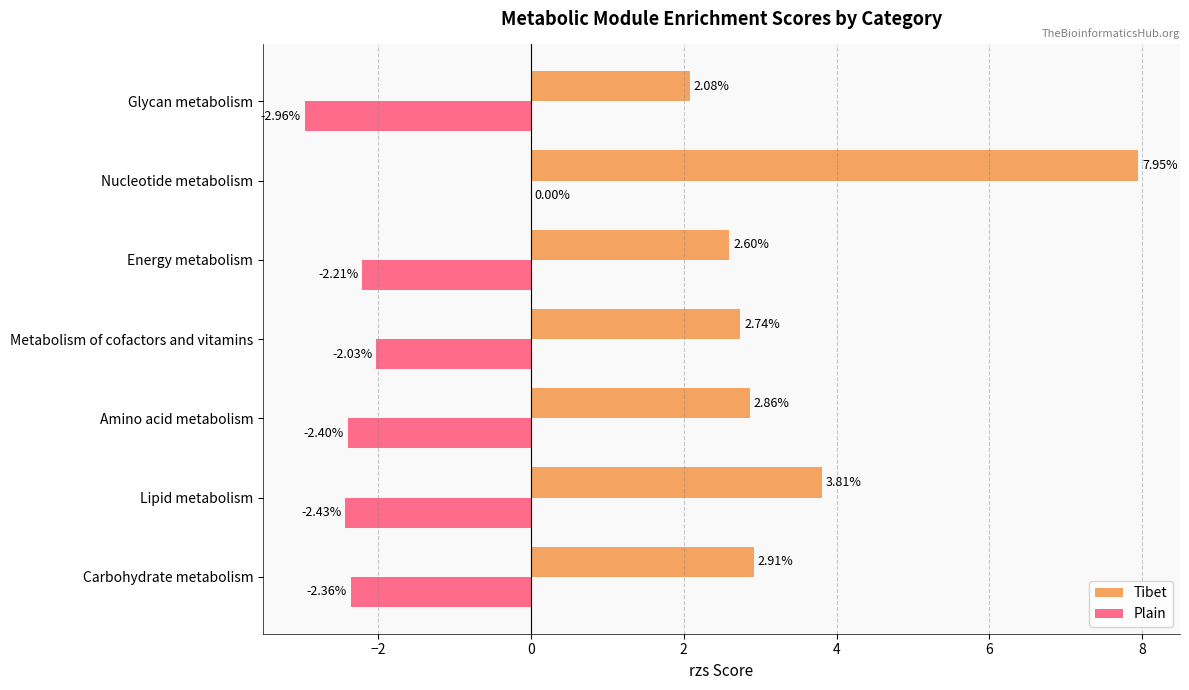

Is the value of Plain at Lipid metabolism greater than the value of Tibet at Amino acid metabolism?

No